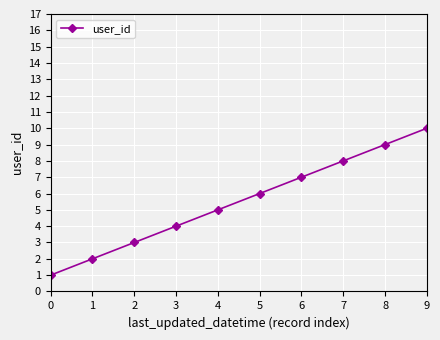

Approximately how many times larger is the value at 8 compared to 4?

1.8